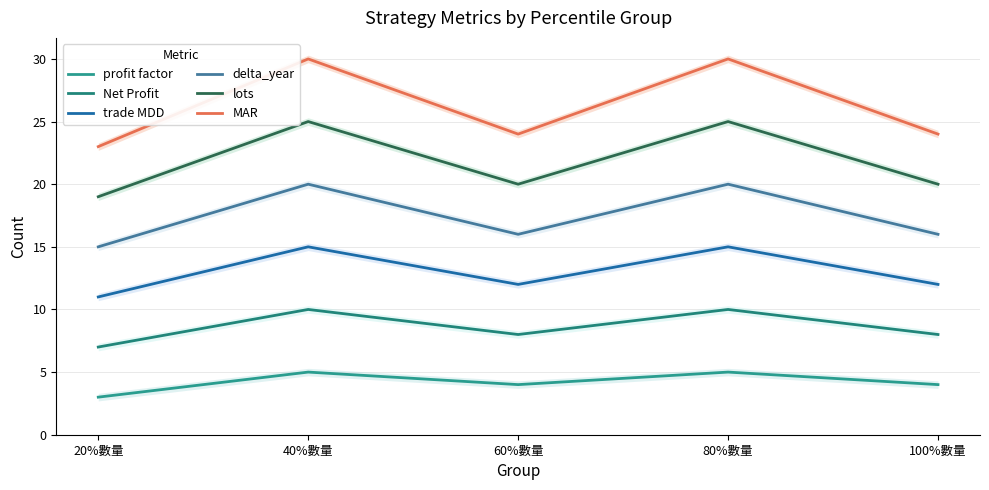

How many data points in trade MDD are less than 12?

1